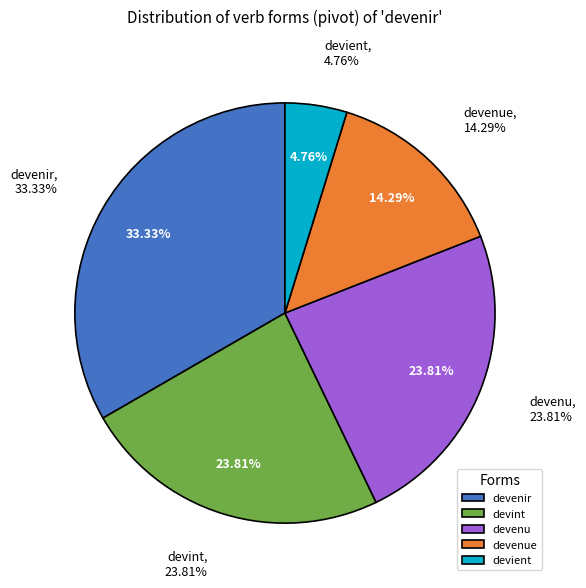

True or false: devenu accounts for 24% of the total.

True